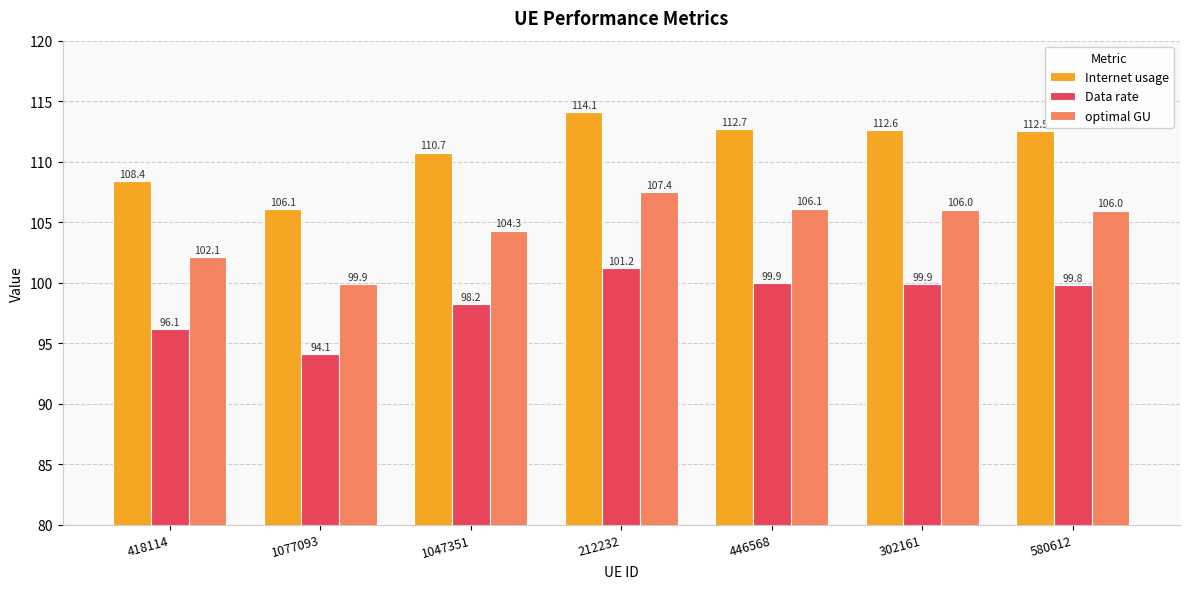

At how many categories does at least one series exceed 100?

7